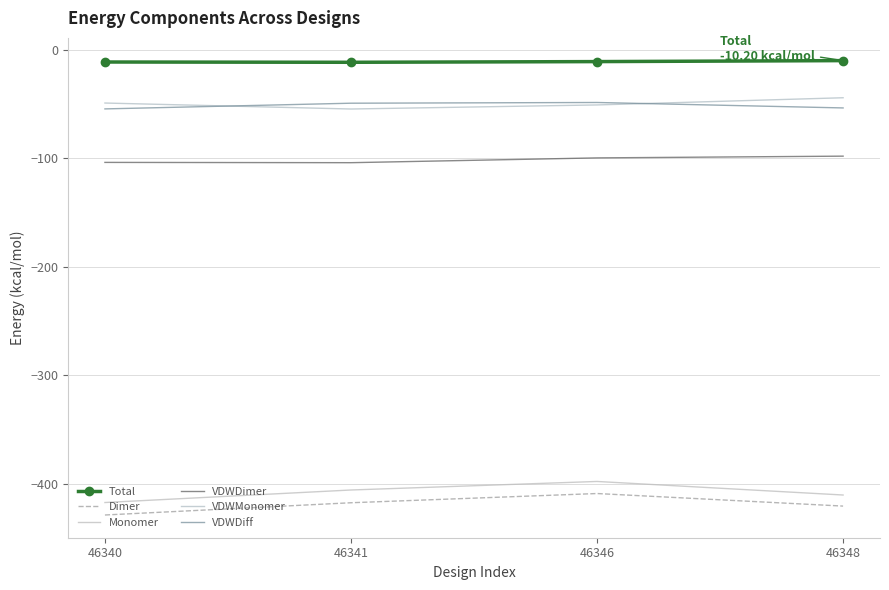

Between 46346 and 46348, which is larger?

46348